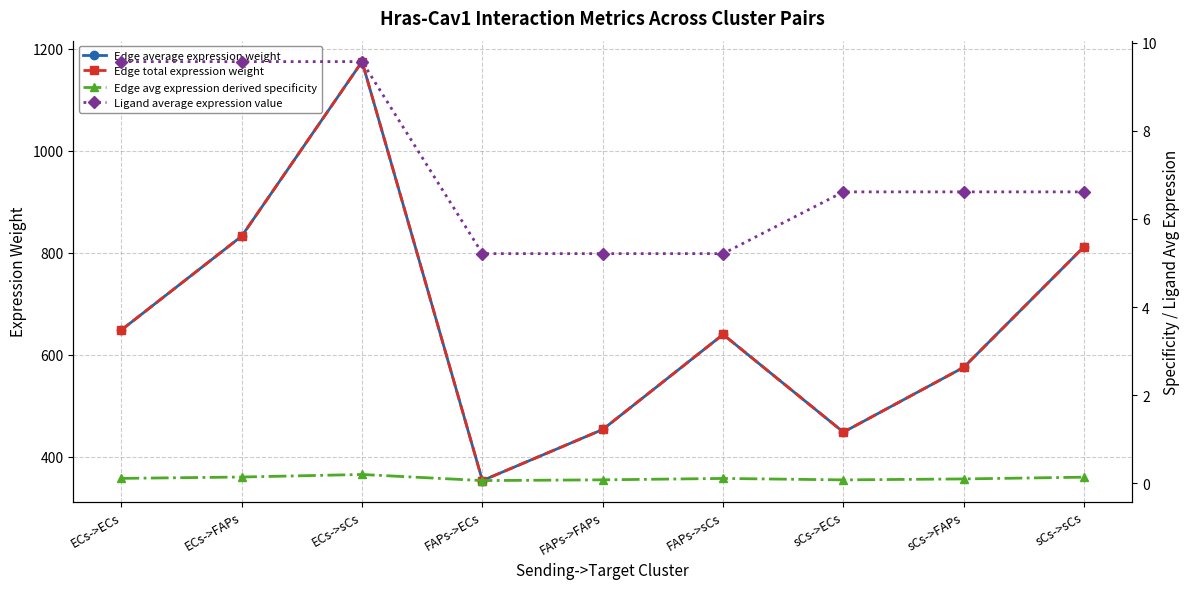

What value does the Edge avg expression derived specificity series have at sCs->FAPs?

0.1